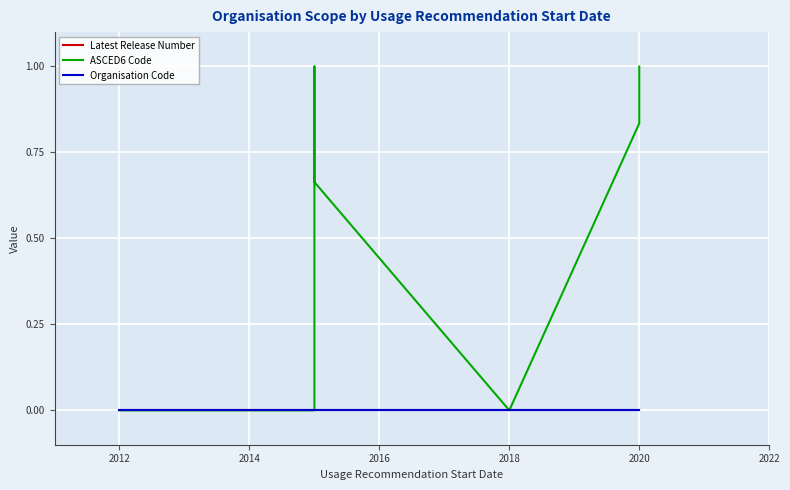

True or false: Latest Release Number has more than 2 points higher than both neighbors.

False